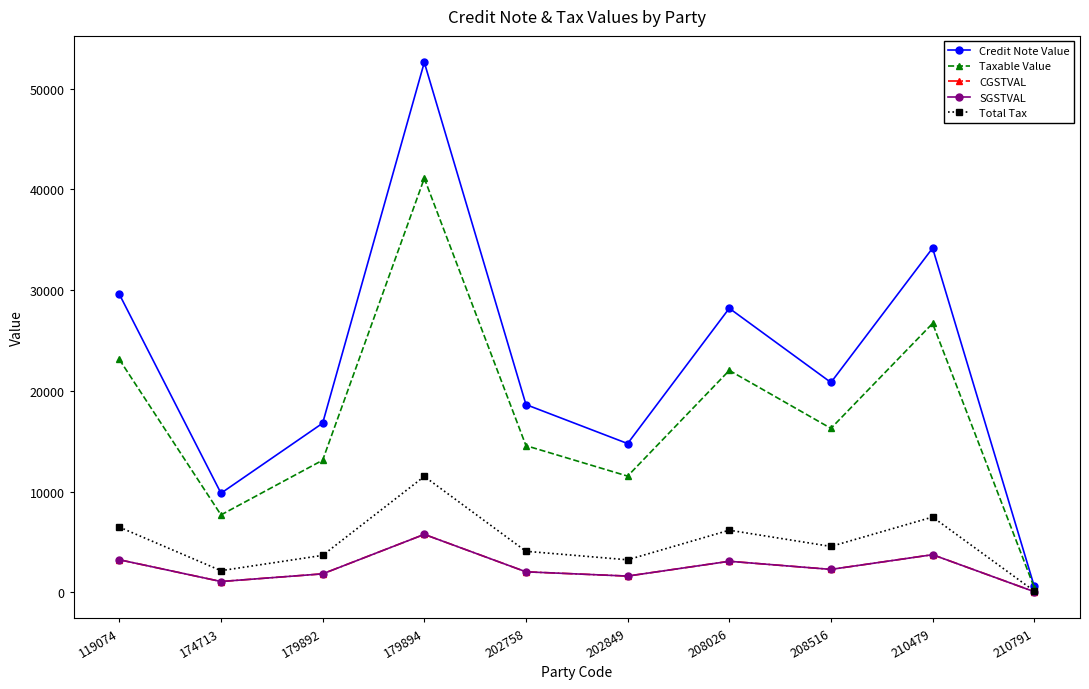

What is the average value of the Credit Note Value series?

22605.3